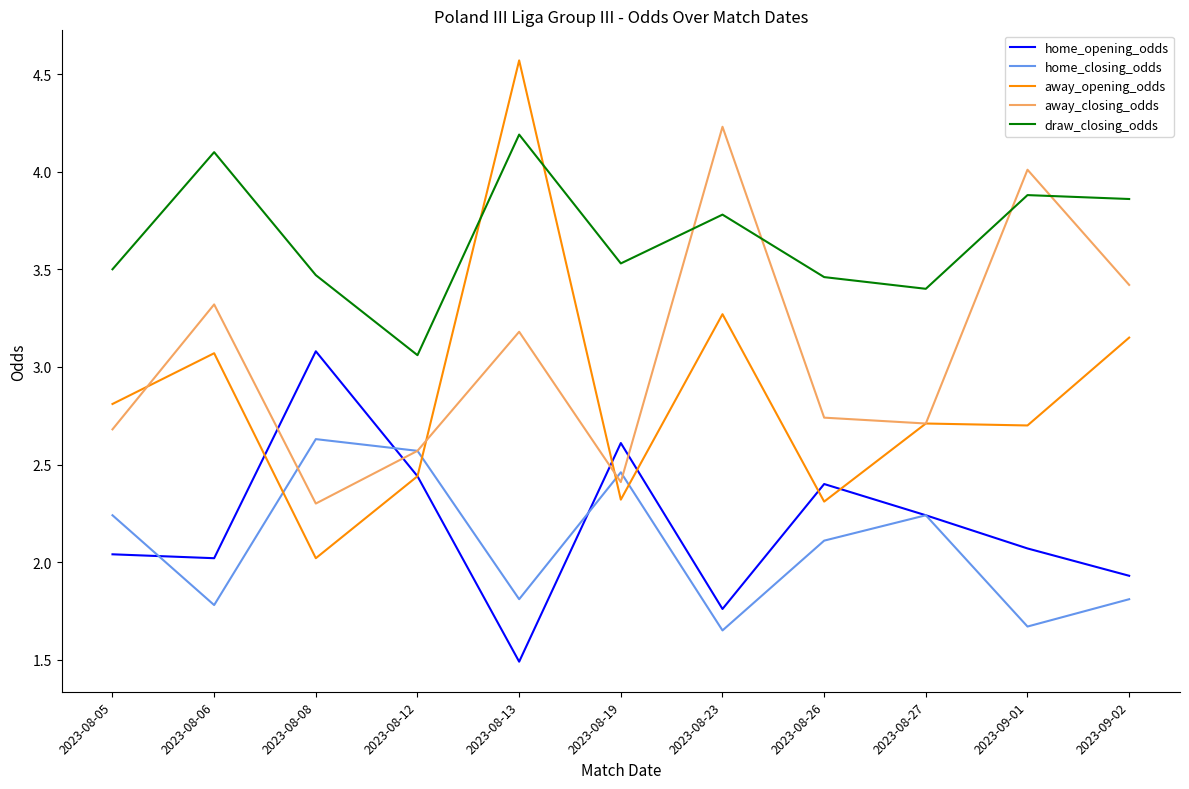

What is the total value across all series at 2023-08-05?

13.3